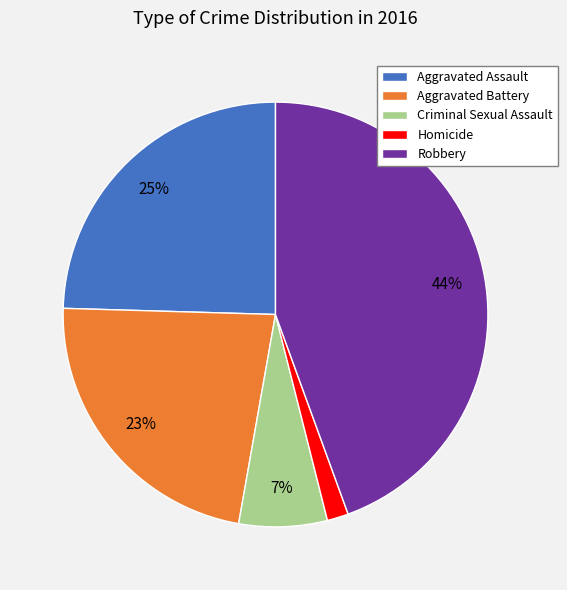

How many slices are in this pie chart?

5